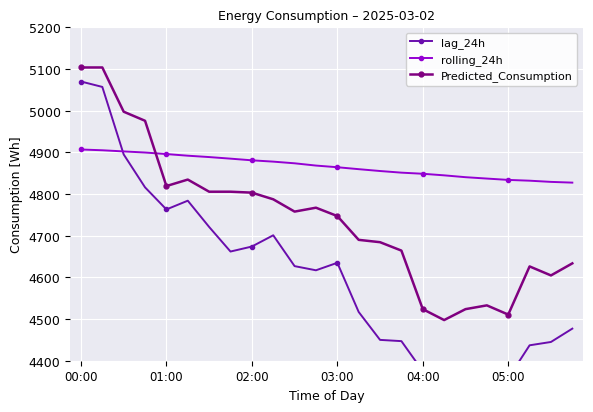

What is the average value of the lag_24h series?

4610.1